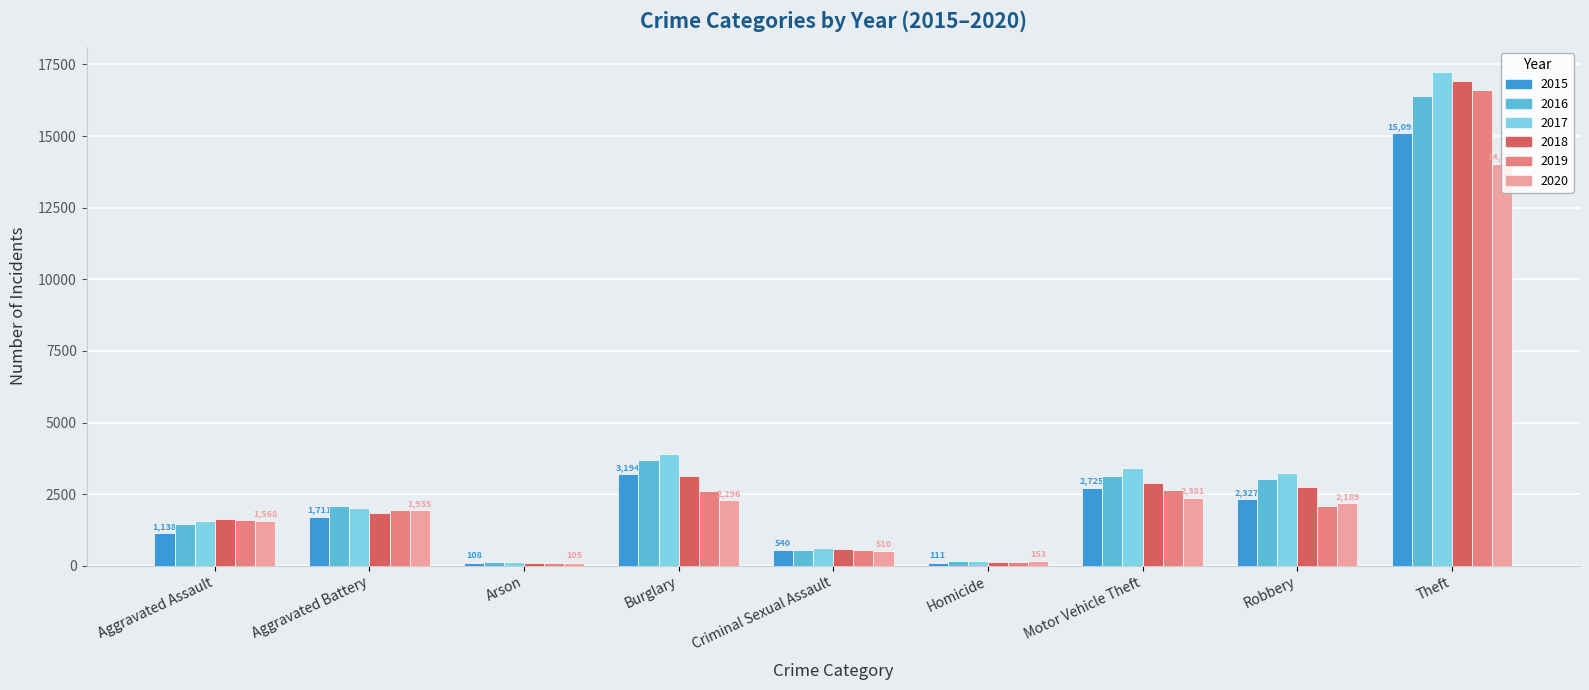

What is the sum of the 2016 values at Burglary and Criminal Sexual Assault?

4245